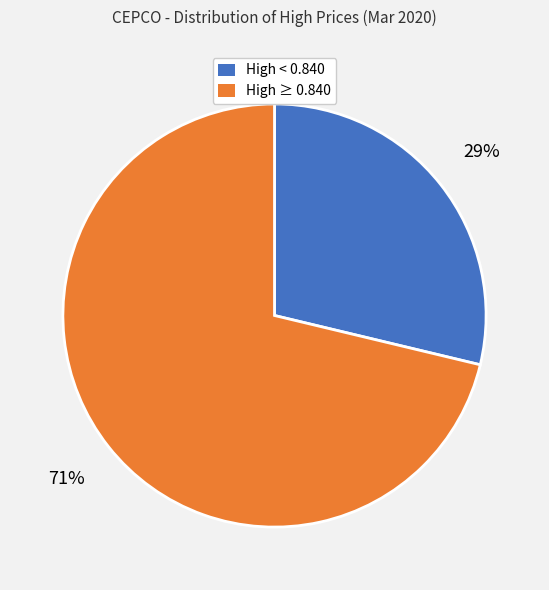

To the nearest percent, what is the average slice percentage?

50%